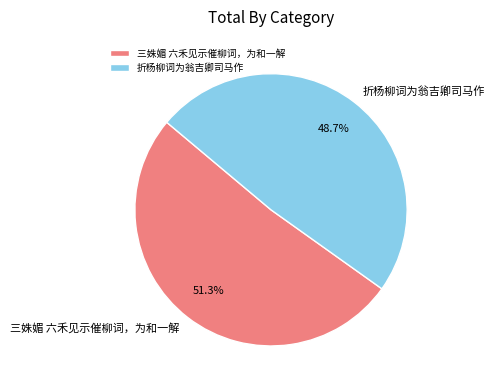

To the nearest percent, what is the difference between the largest and smallest slice percentages?

3%